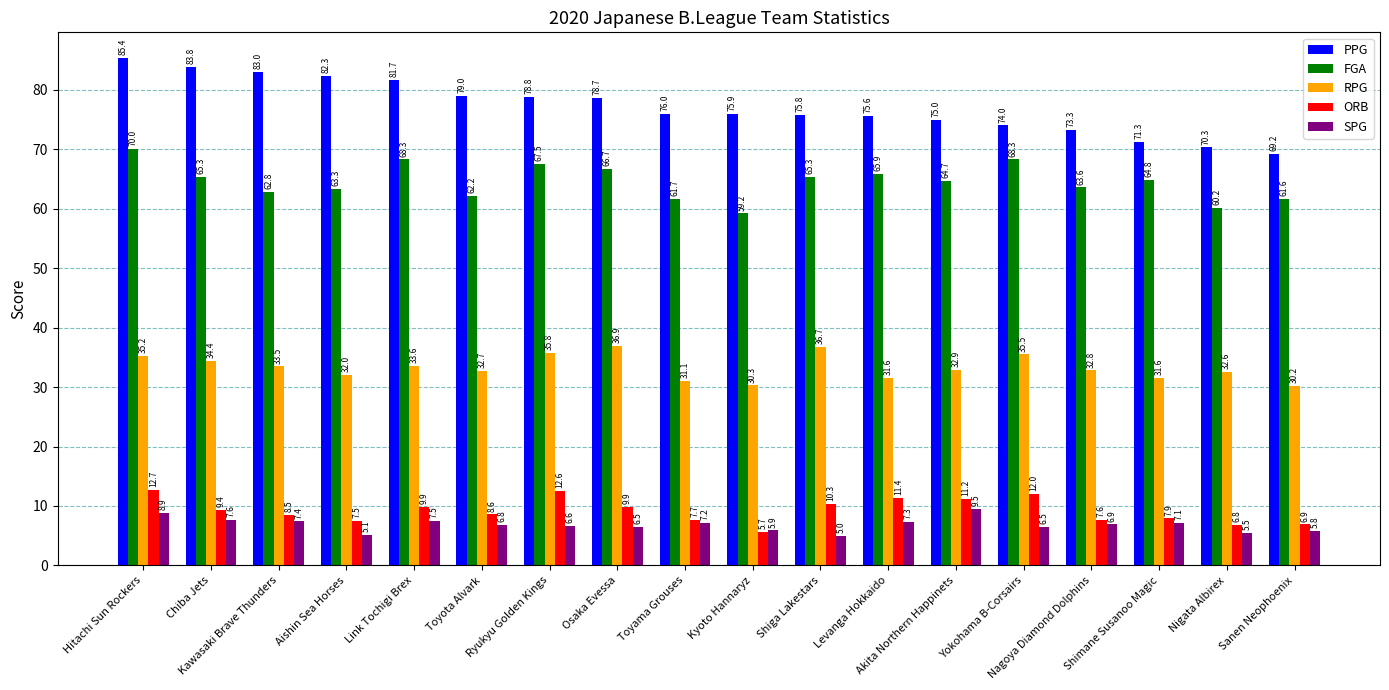

How many bars are there in each group?

5